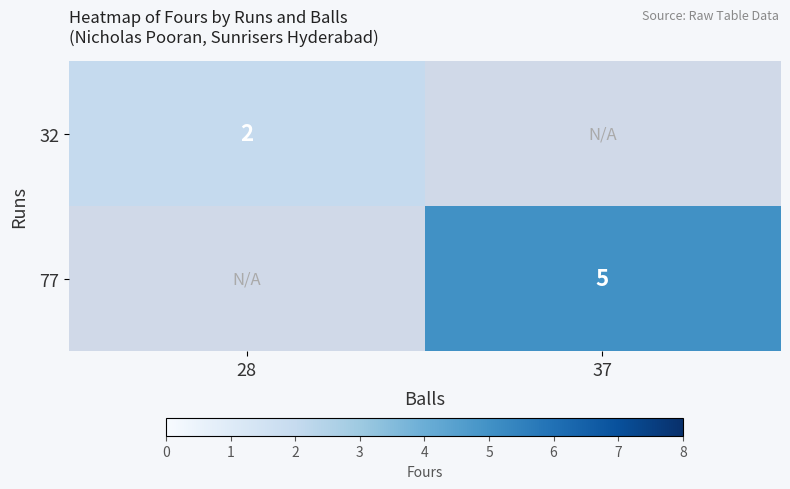

How many distinct data groups are displayed?

2